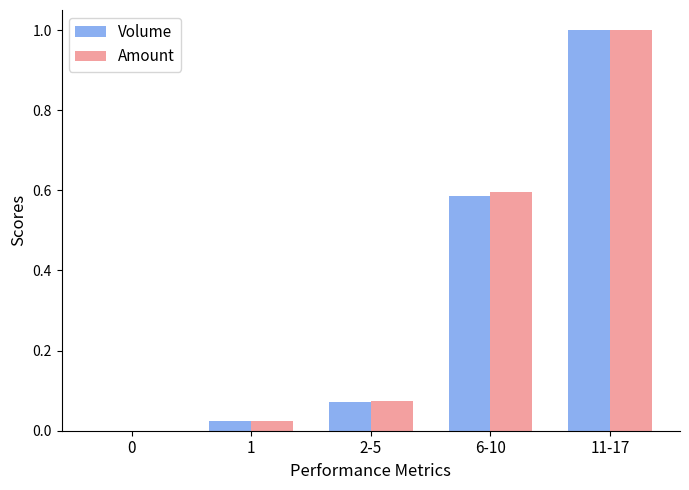

What is the sum of all Volume values?

1.7